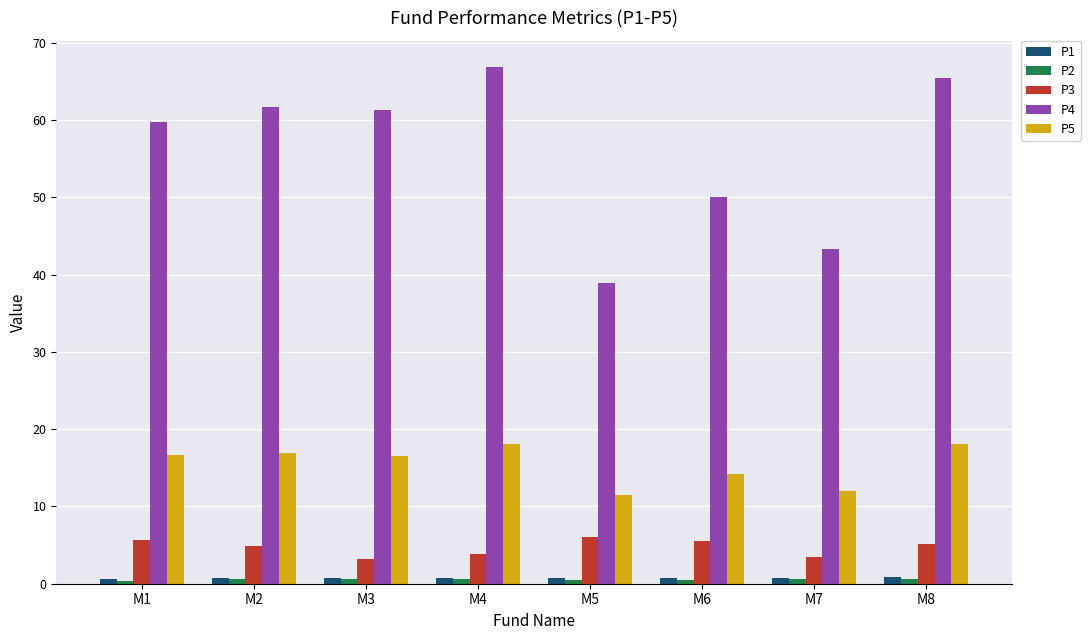

At which category does the chart reach its peak across all series?

M4